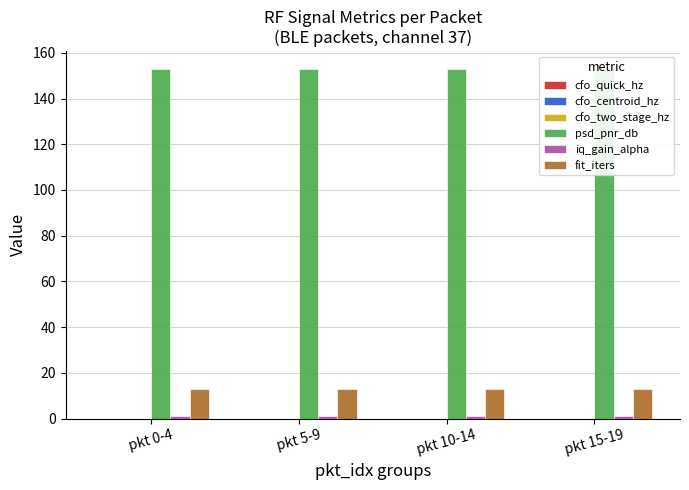

Between pkt 10-14 and pkt 15-19, which series saw the biggest shift?

cfo_quick_hz